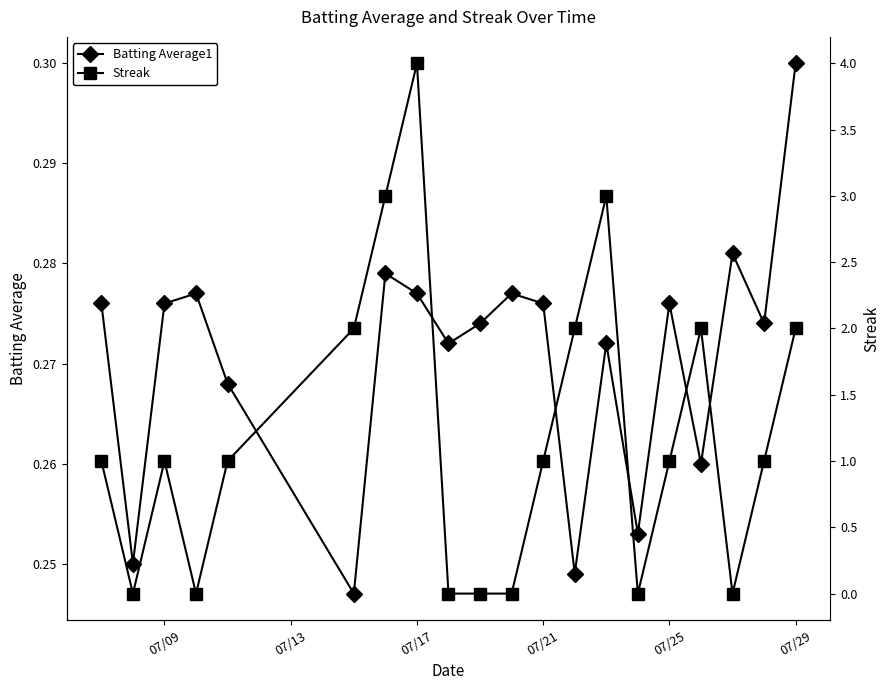

How many data points in Streak are less than 1?

7